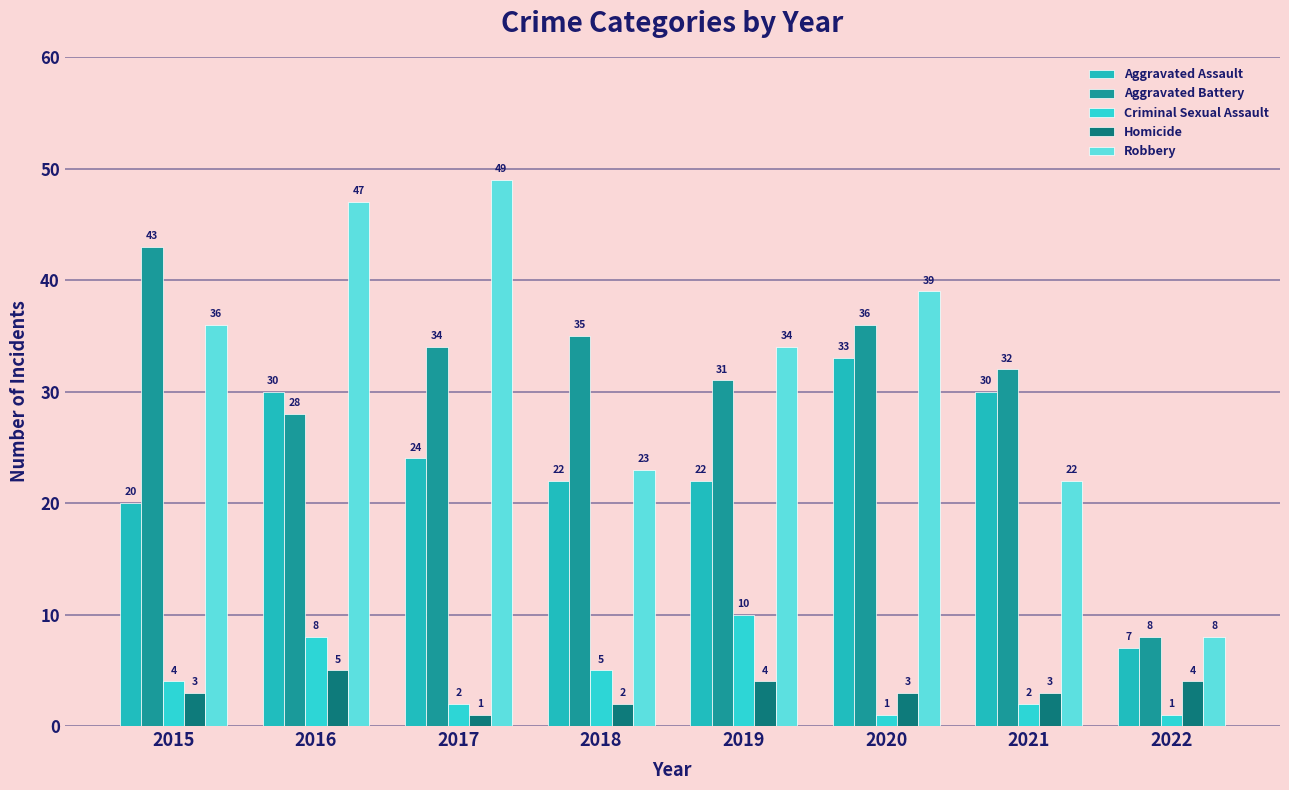

Reading left to right, what are all the values shown in this chart?

Aggravated Assault: 2015=20	2016=30	2017=24	2018=22	2019=22	2020=33	2021=30	2022=7
Aggravated Battery: 2015=43	2016=28	2017=34	2018=35	2019=31	2020=36	2021=32	2022=8
Criminal Sexual Assault: 2015=4	2016=8	2017=2	2018=5	2019=10	2020=1	2021=2	2022=1
Homicide: 2015=3	2016=5	2017=1	2018=2	2019=4	2020=3	2021=3	2022=4
Robbery: 2015=36	2016=47	2017=49	2018=23	2019=34	2020=39	2021=22	2022=8